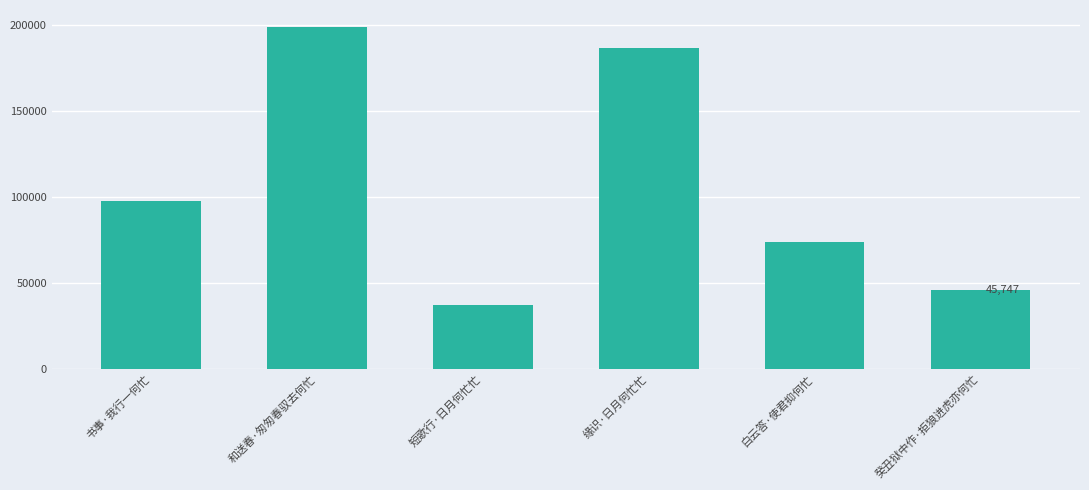

What is the difference between the maximum and minimum values?

161524